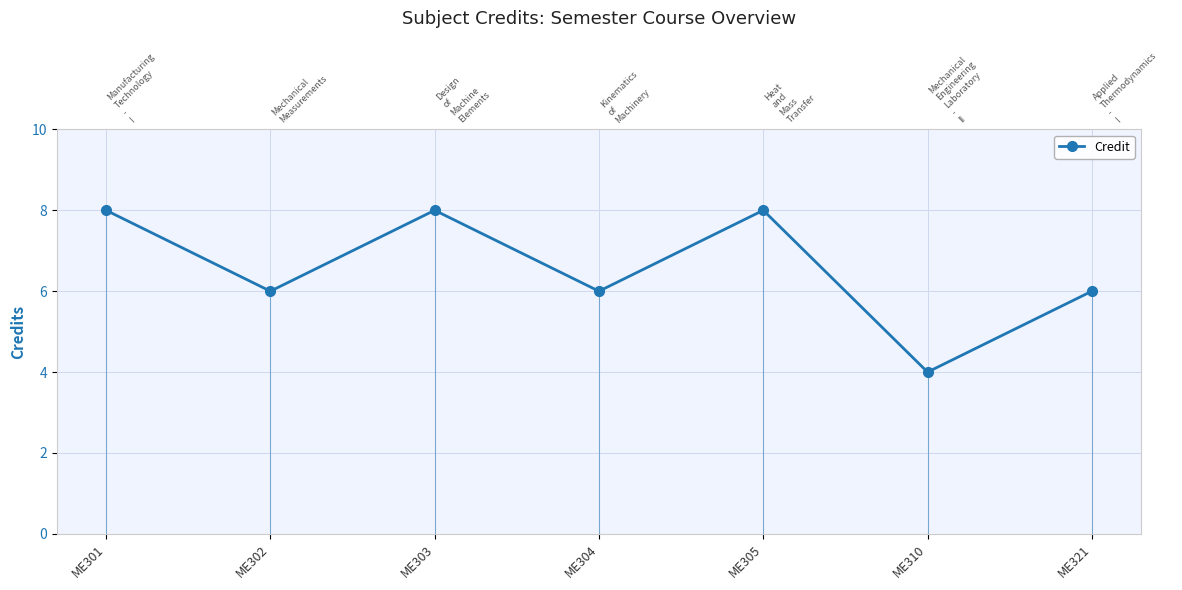

What is the difference between the values at ME304 and ME301?

2